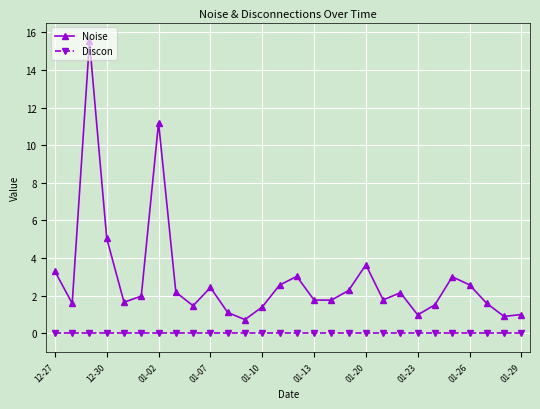

Rank the series by their average value, from lowest to highest.

Discon, Noise